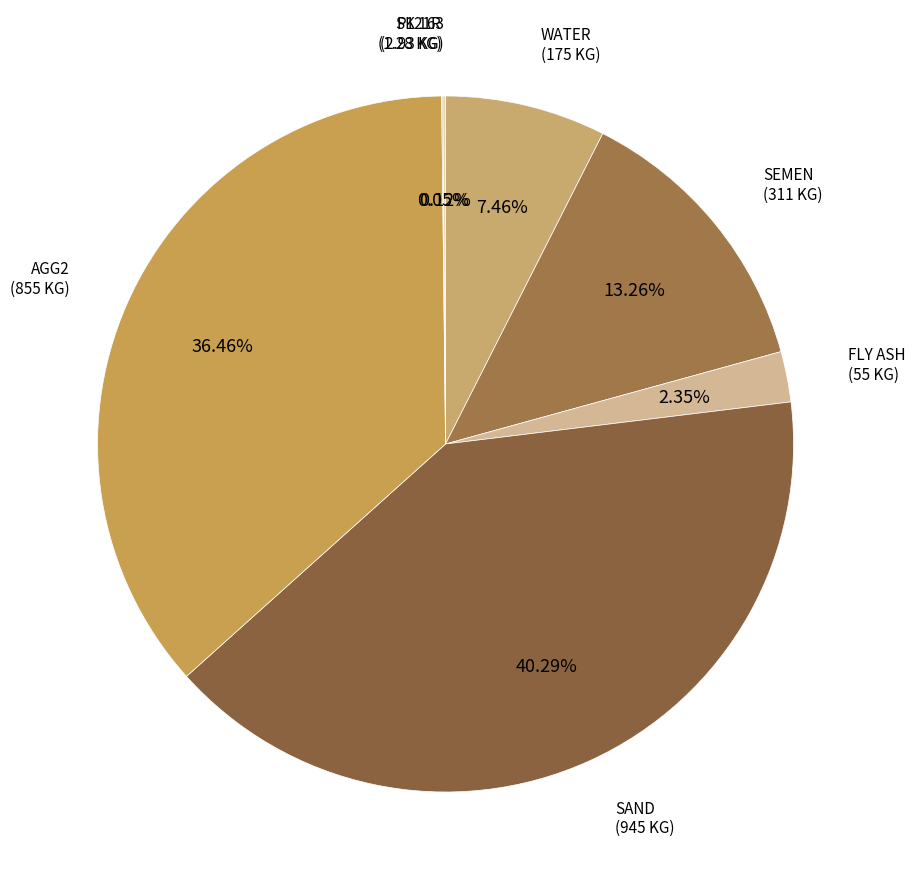

What is the ratio of the value at SAND to the value at WATER?

5.4